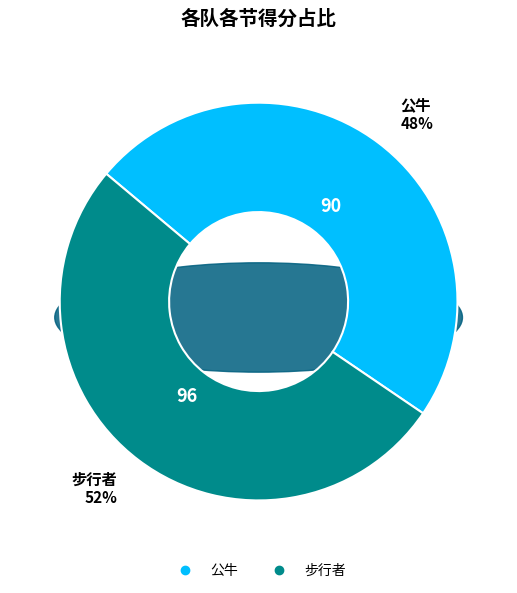

Which has a higher value, 步行者 or 公牛?

步行者